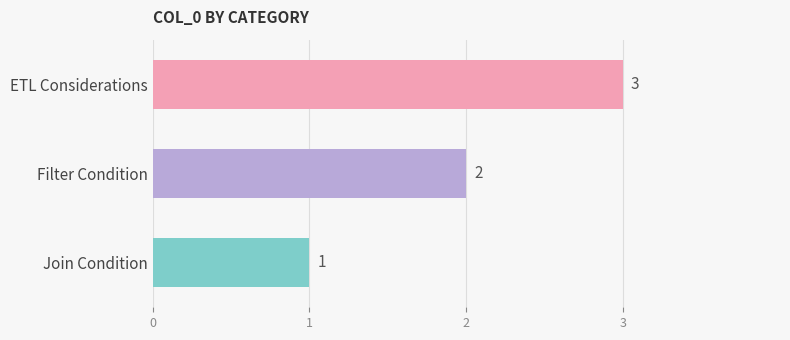

What is the change in value from Join Condition to Filter Condition?

+1